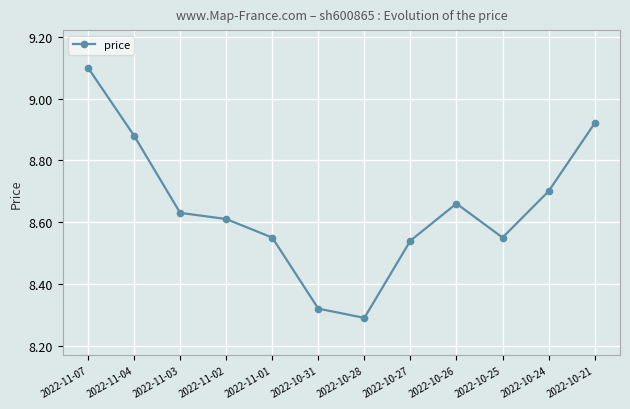

What is the label of the 9th point from the left?

2022-10-26